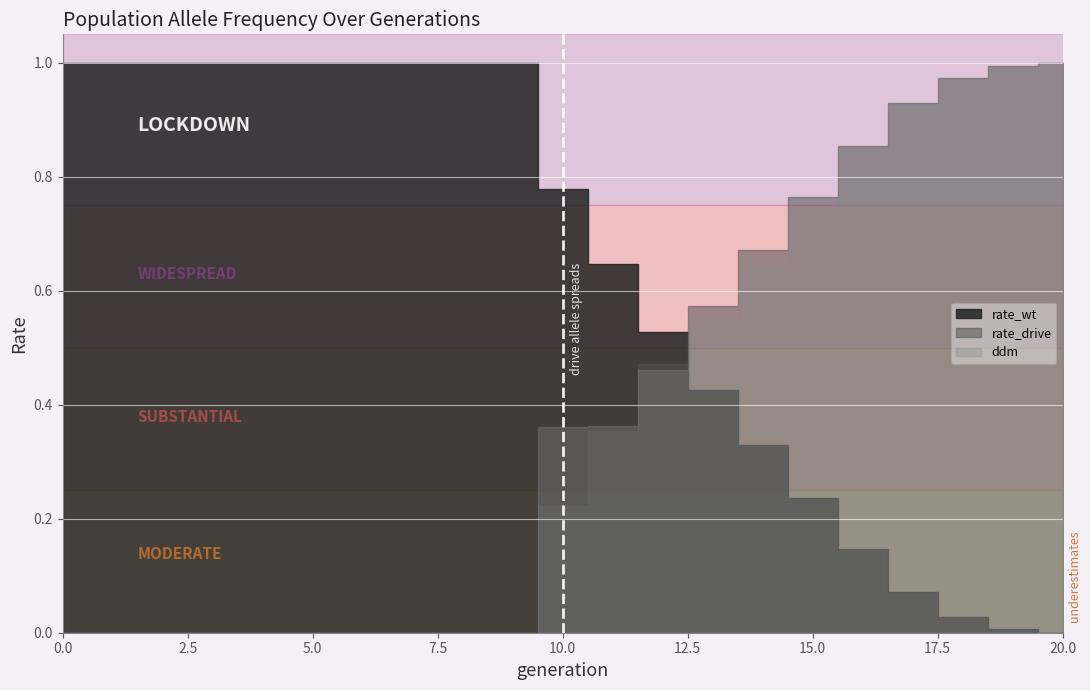

How many lines are shown in the chart?

3